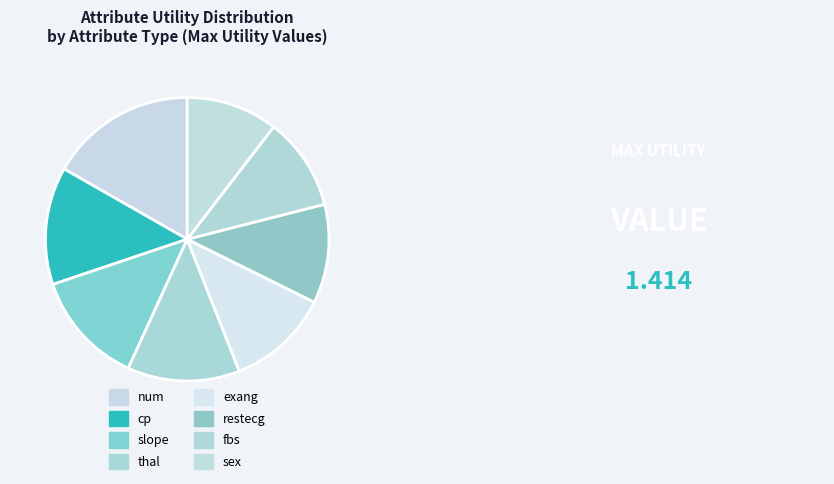

To the nearest percent, what is the difference between the largest and smallest slice percentages?

6%